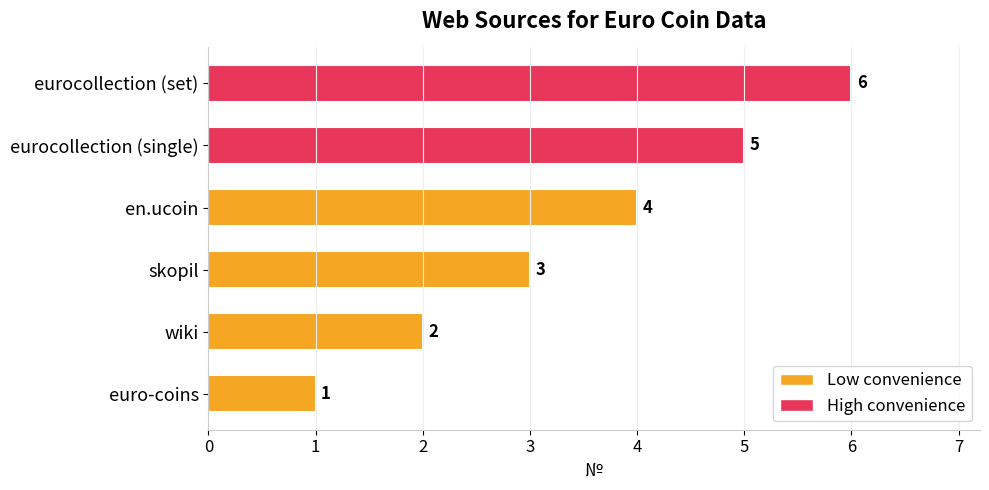

Between euro-coins and eurocollection (single), which is larger?

eurocollection (single)